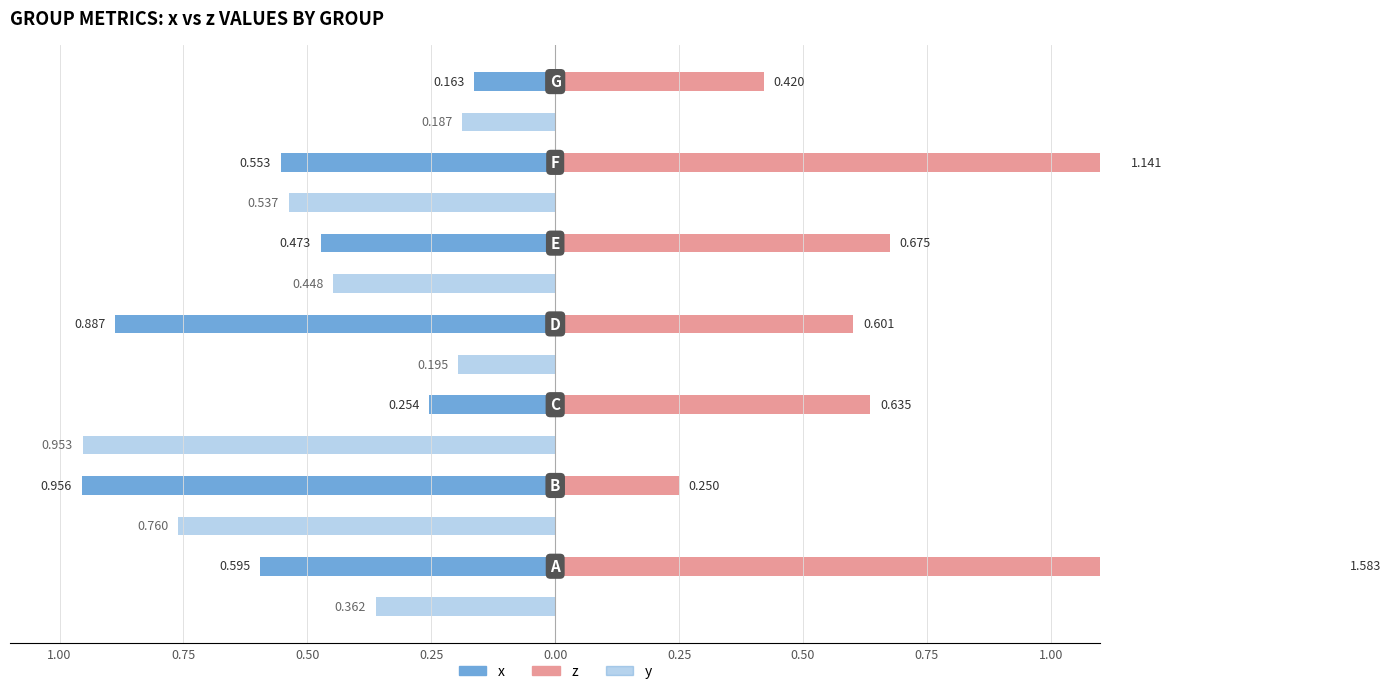

The y (left) series shows -0.2 at 0.50. True or false?

True